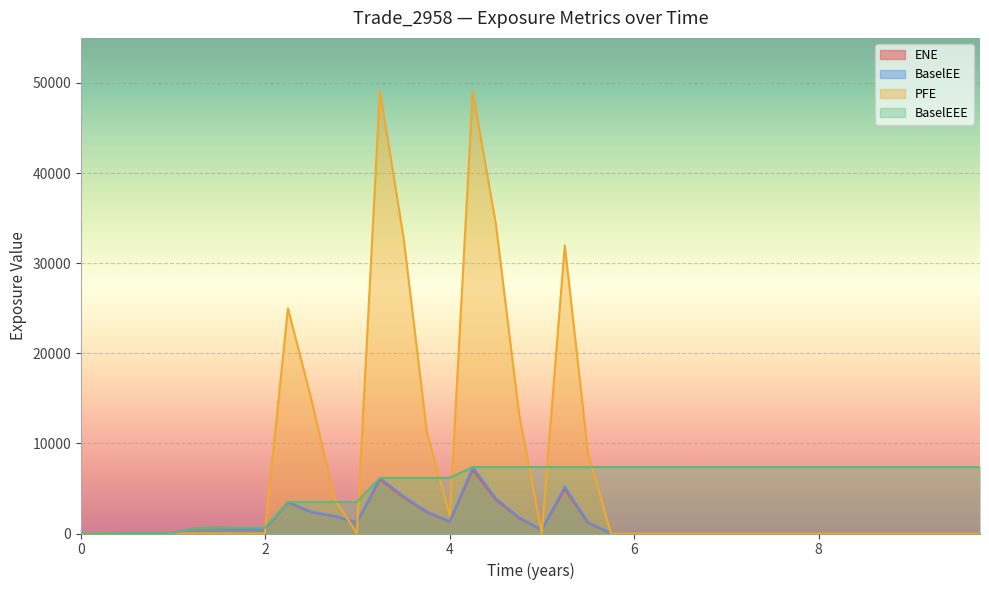

Does the chart display data point markers on the line(s)?

No